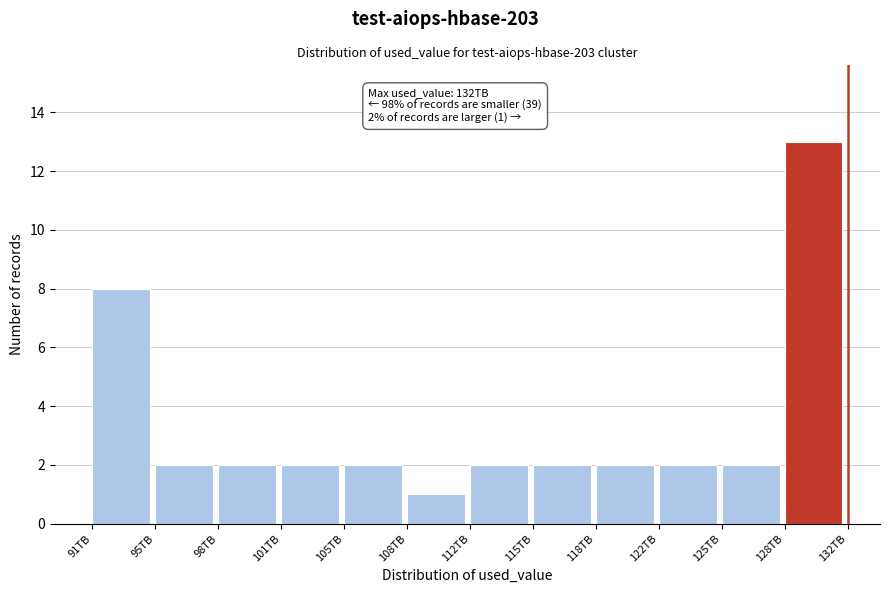

Reading left to right, what are all the values shown in this chart?

8	2	2	2	2	1	2	2	2	2	2	13